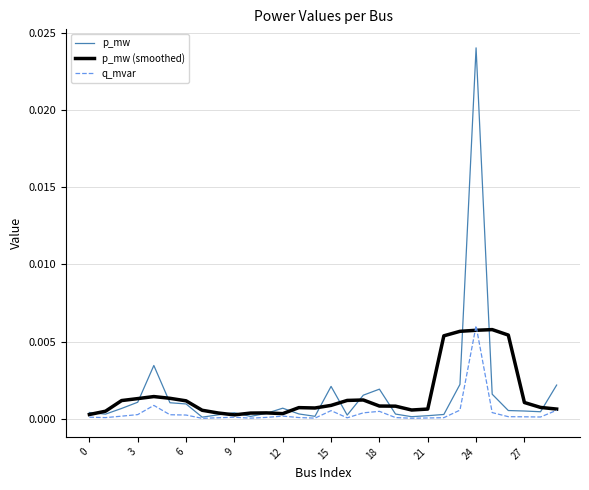

Which series has the widest spread of values?

p_mw